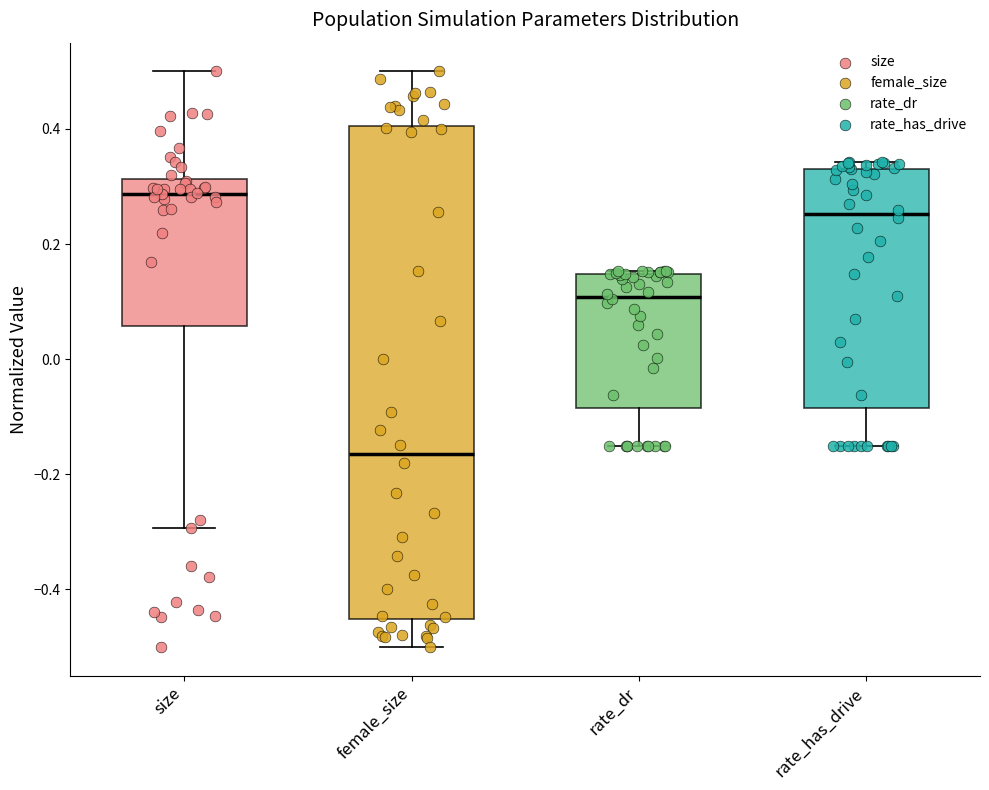

Where does the lower whisker of the box for female_size end on the y-axis? The values are not printed on the chart, so give them approximately, as read against the axis.

-0.50